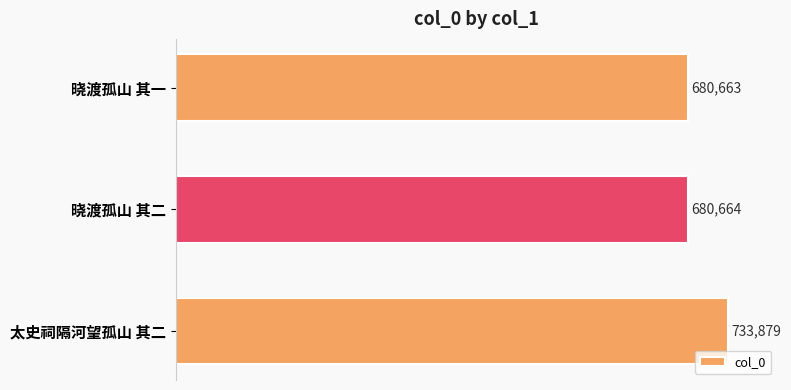

Reading top to bottom, transcribe all the data shown in this chart.

680663	680664	733879